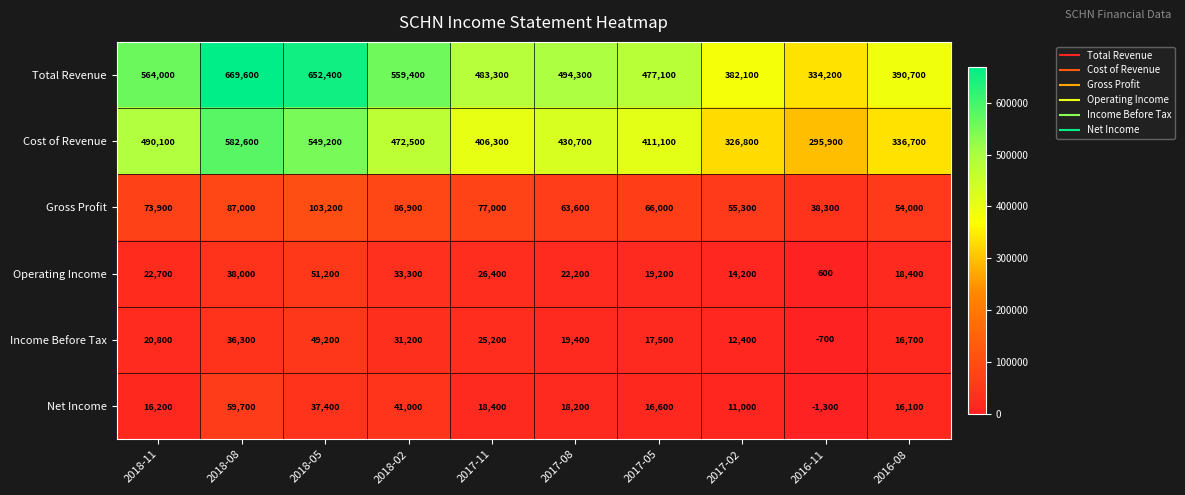

What is the lowest value of the Total Revenue series?

334200